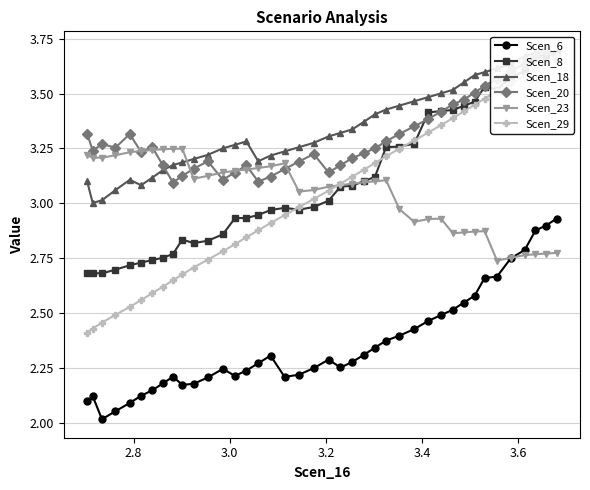

What is the minimum value for Scen_6?

2.0